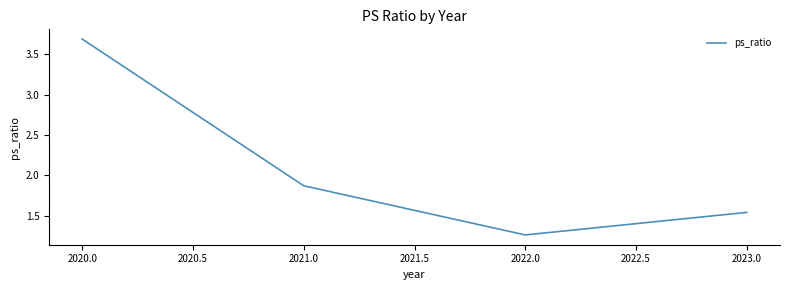

True or false: the data has more than 2 interior local peaks.

False